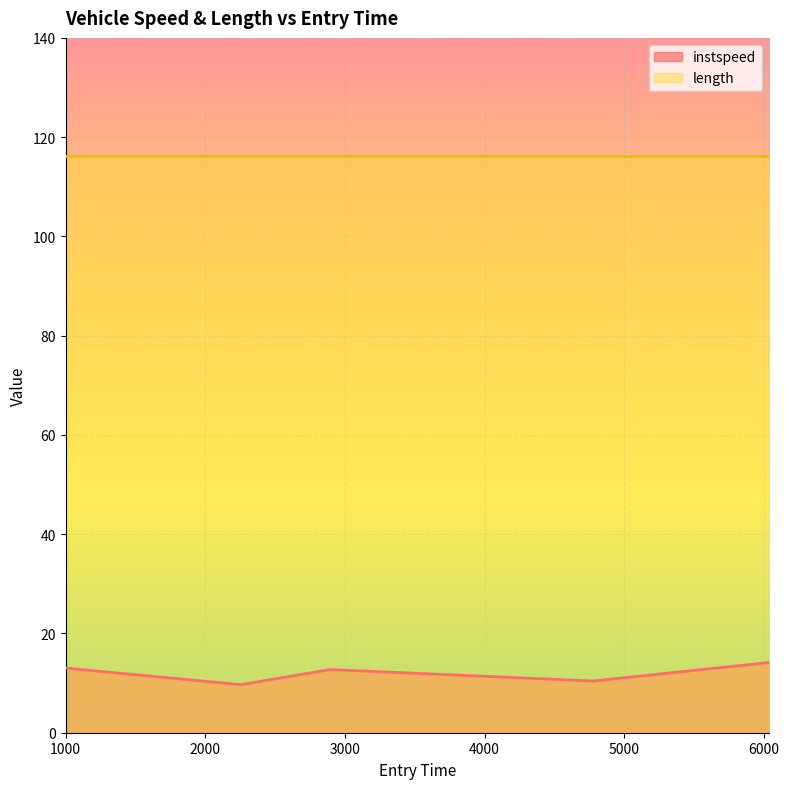

Rank the categories by value from lowest to highest.

2255.0, 4776.05145603329, 2892.0706668729777, 999.0, 6035.0